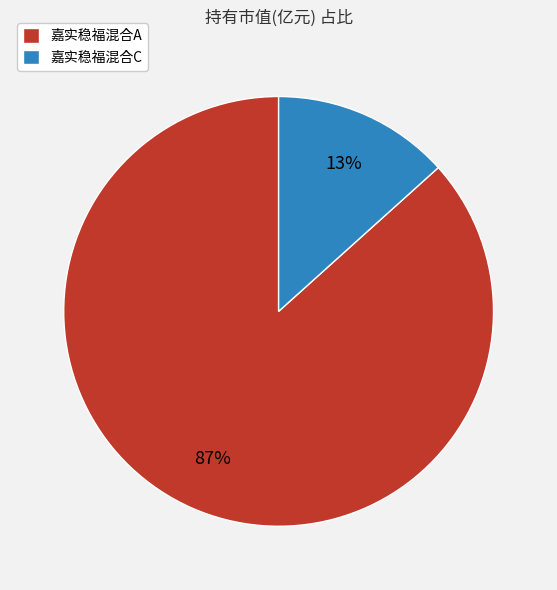

To the nearest percent, what percentage of the pie is 嘉实稳福混合C?

13%